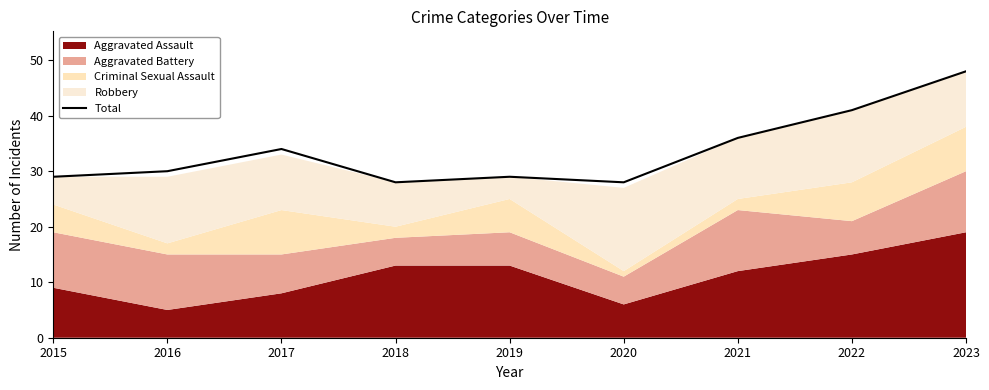

The chart shows a value of 48 at 2023. True or false?

True